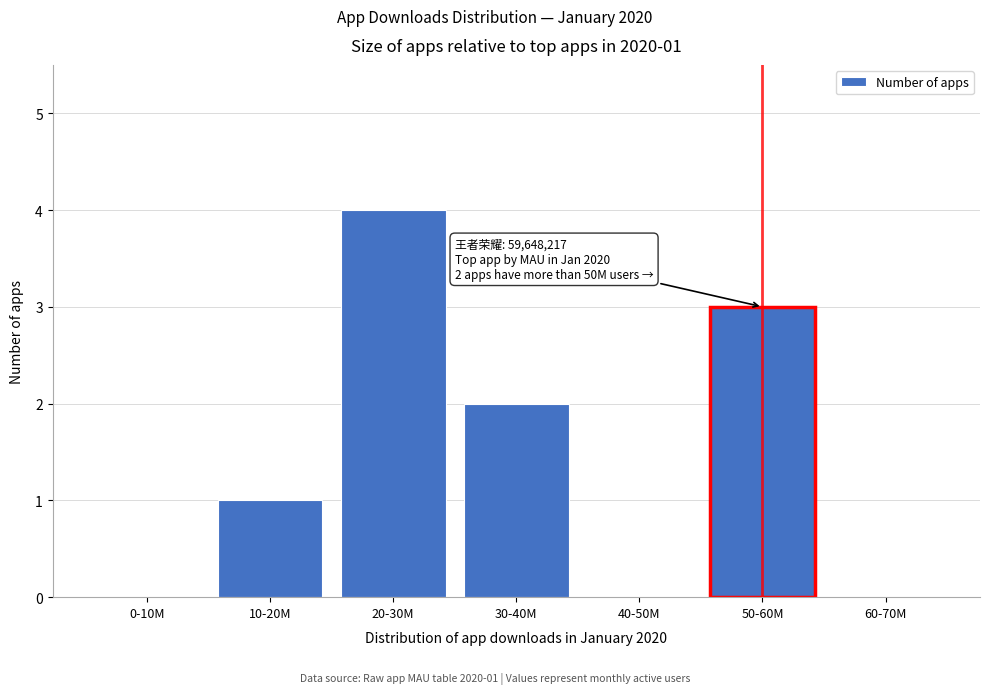

Reading left to right, list all the values displayed in this chart.

0-10M=0	10-20M=1	20-30M=4	30-40M=2	40-50M=0	50-60M=3	60-70M=0